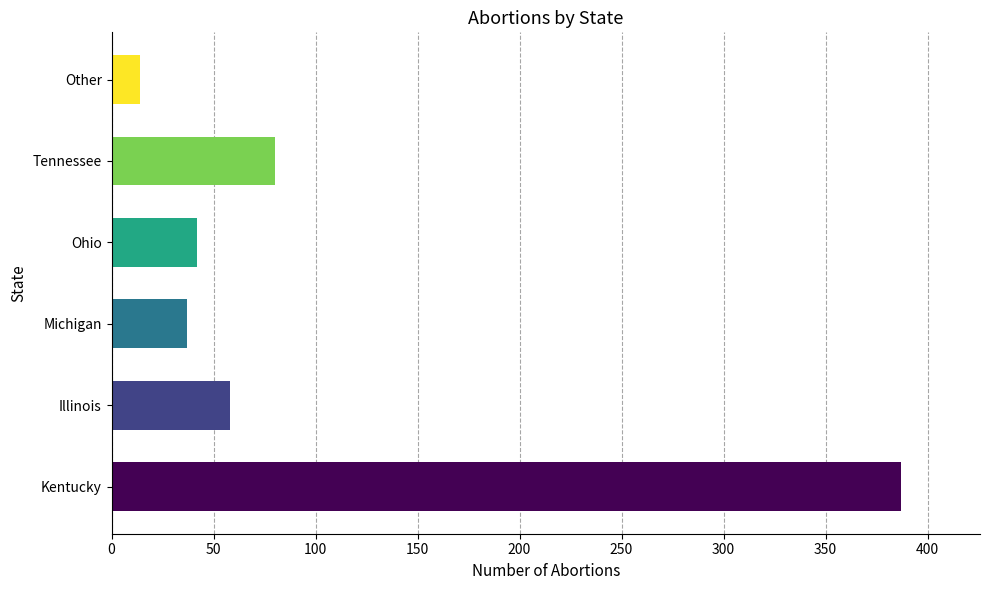

What is the difference between the maximum and minimum values?

373